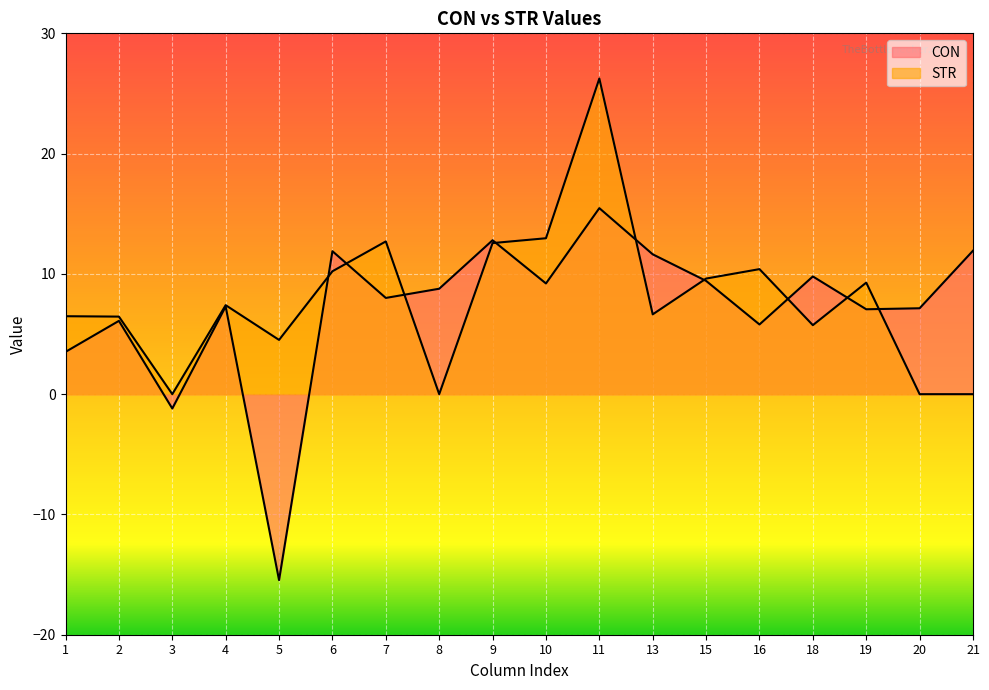

Does the chart display data point markers on the line(s)?

No